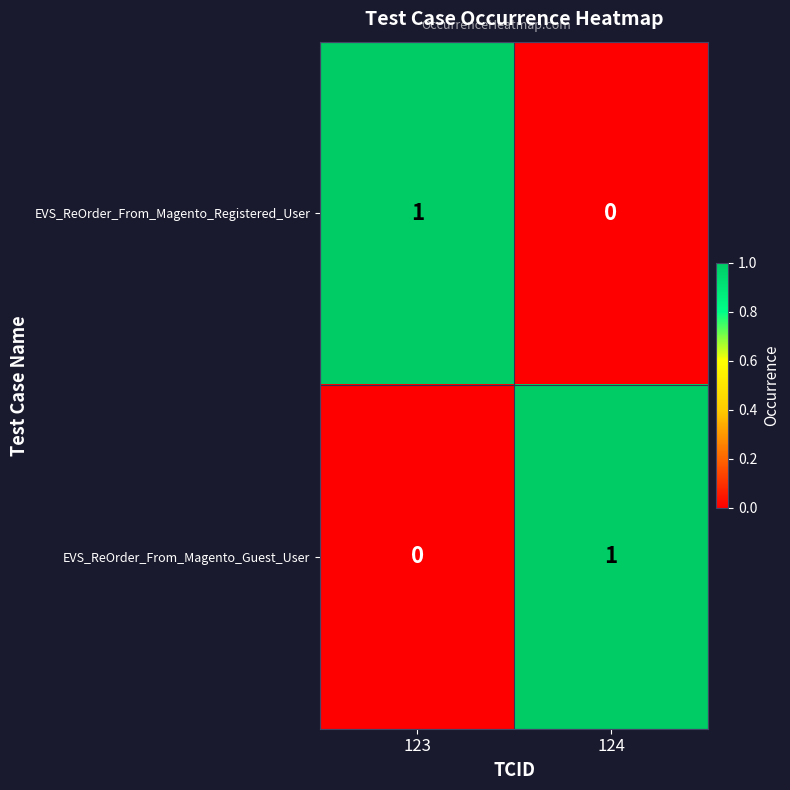

What is the spread (max minus min) of values at 123?

1